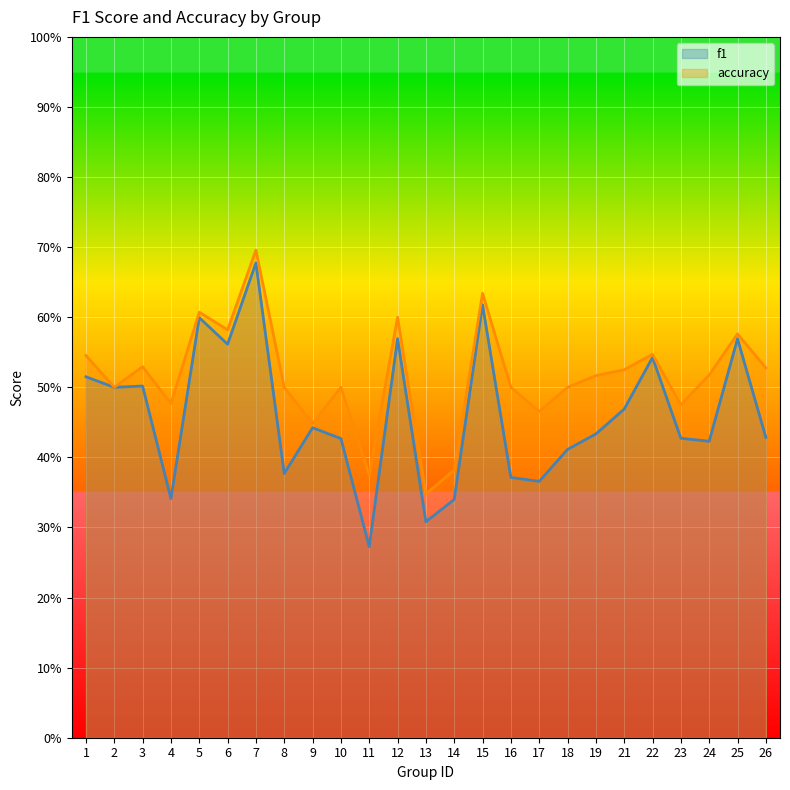

Reading left to right, what are all the values shown in this chart?

f1: 0.5	0.5	0.5	0.3	0.6	0.6	0.7	0.4	0.4	0.4	0.3	0.6	0.3	0.3	0.6	0.4	0.4	0.4	0.4	0.5	0.5	0.4	0.4	0.6	0.4
accuracy: 0.5	0.5	0.5	0.5	0.6	0.6	0.7	0.5	0.4	0.5	0.4	0.6	0.3	0.4	0.6	0.5	0.5	0.5	0.5	0.5	0.5	0.5	0.5	0.6	0.5